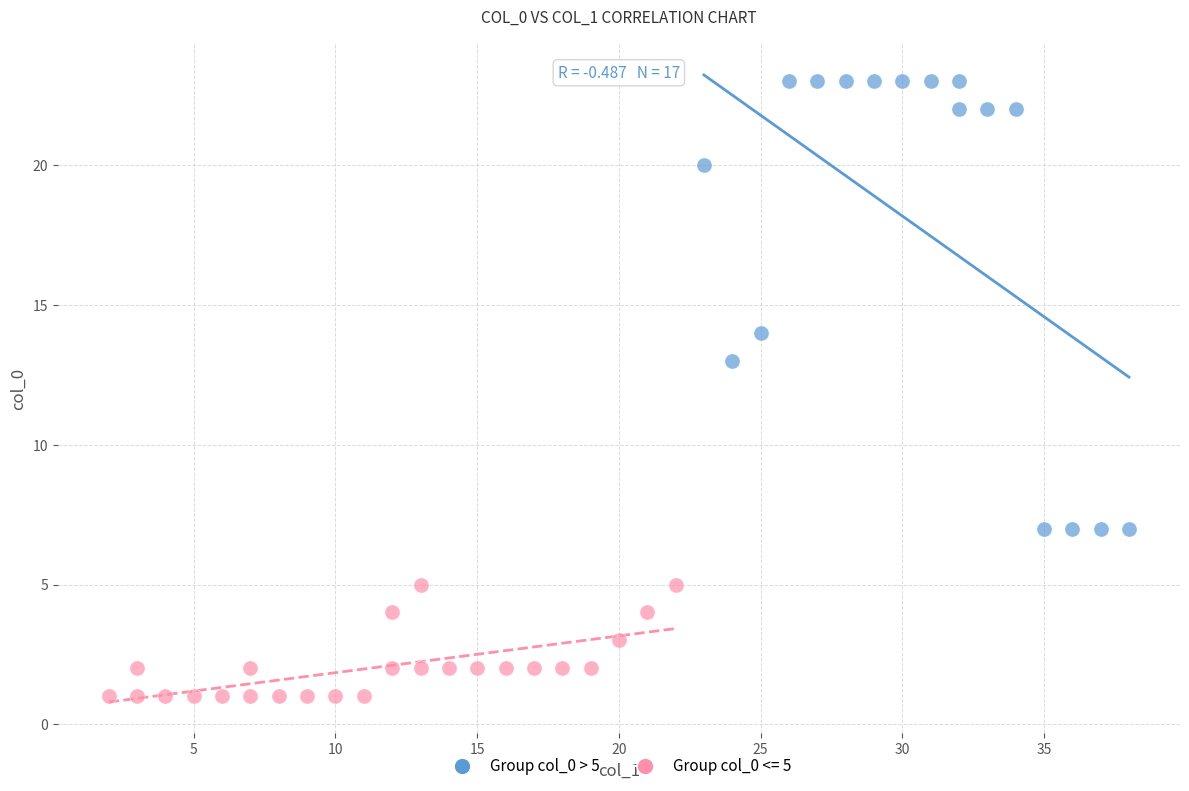

Which series has the largest Y range (max minus min)?

Group col_0 > 5